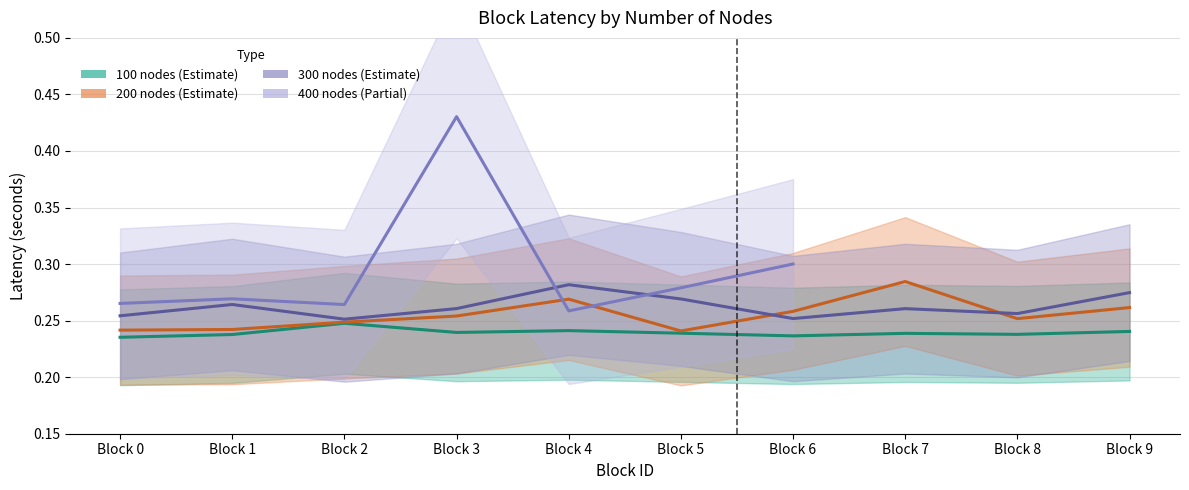

What is the value of the 100_nodes point at the 10th from the left?

0.2